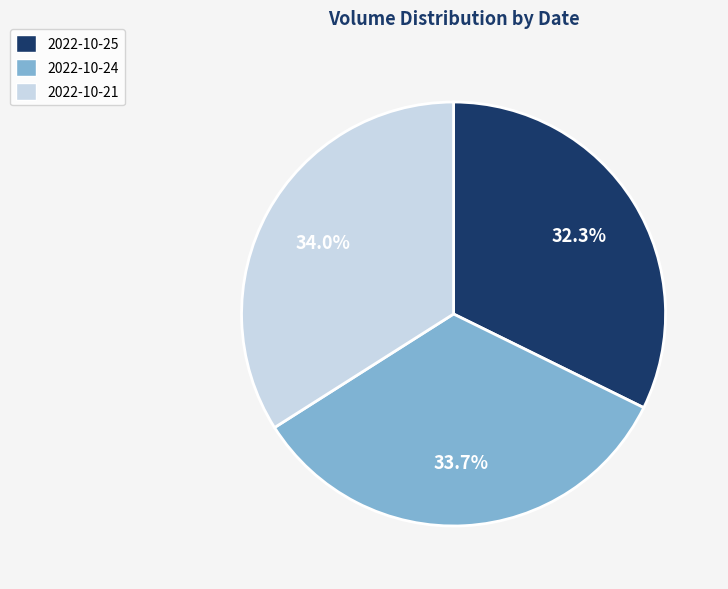

How many slices are in this pie chart?

3